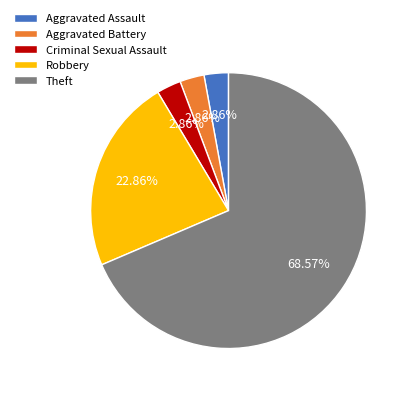

The Aggravated Battery slice represents 3% of the pie. True or false?

True